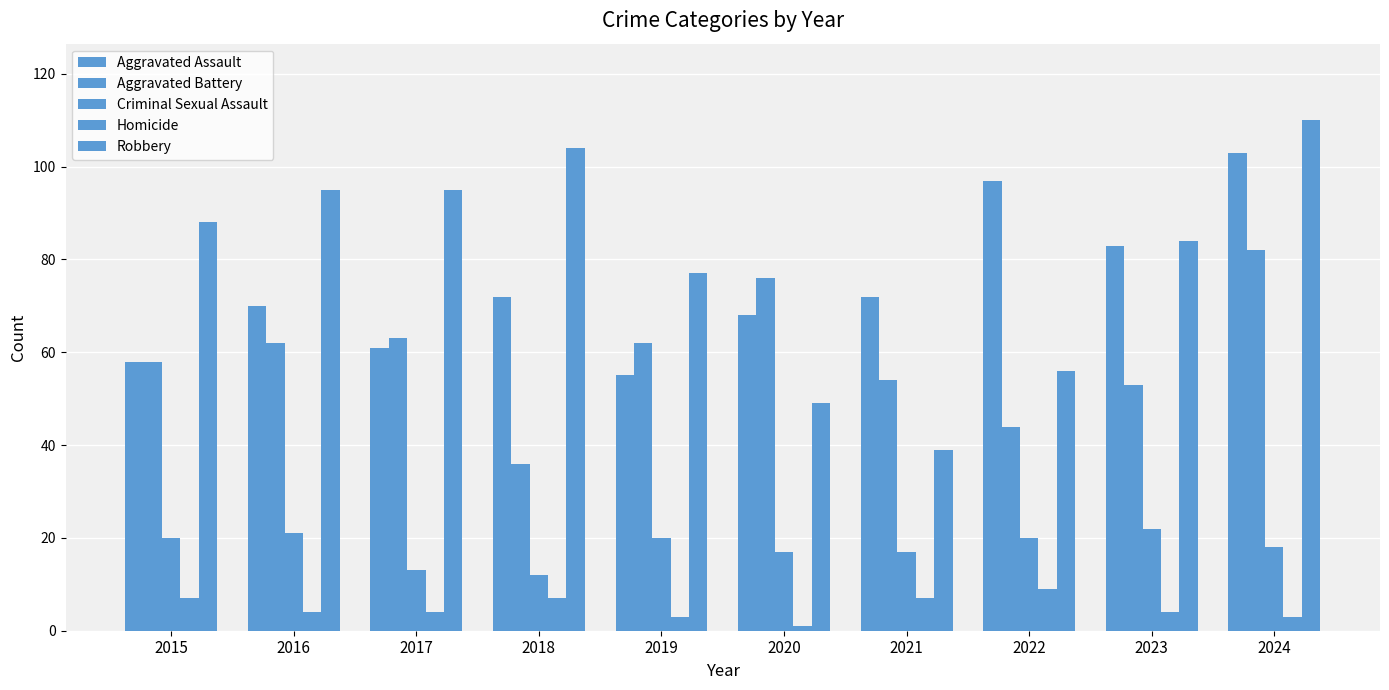

How many categories are shown in the chart?

10